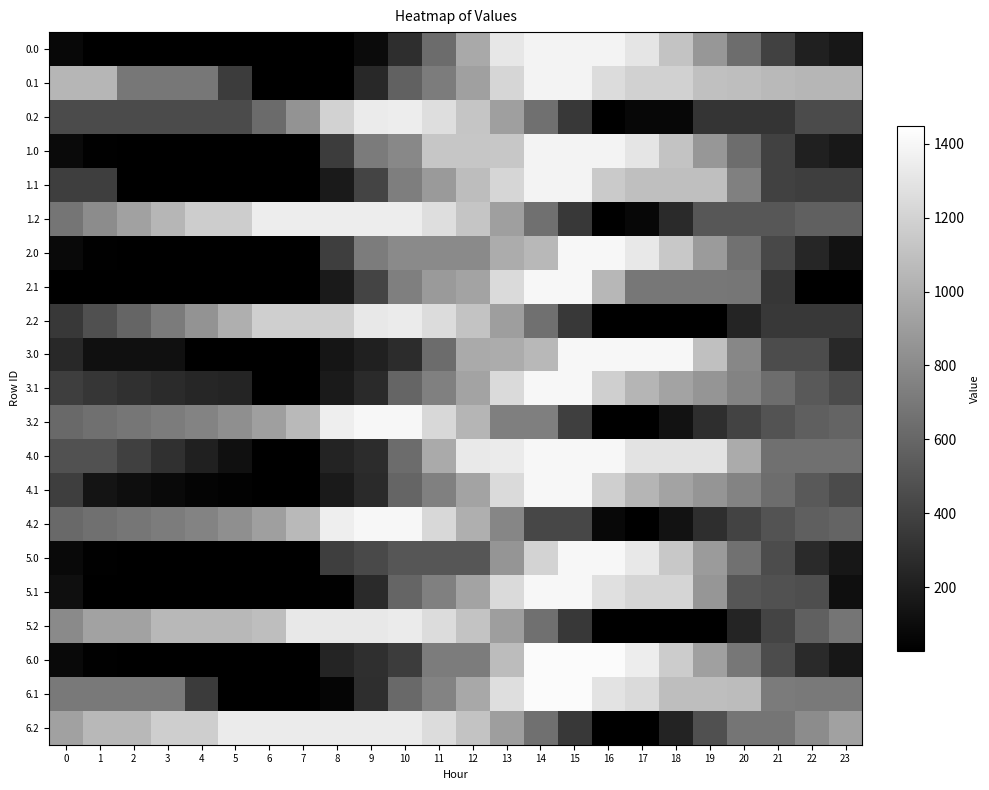

At how many categories does at least one series exceed 315?

24